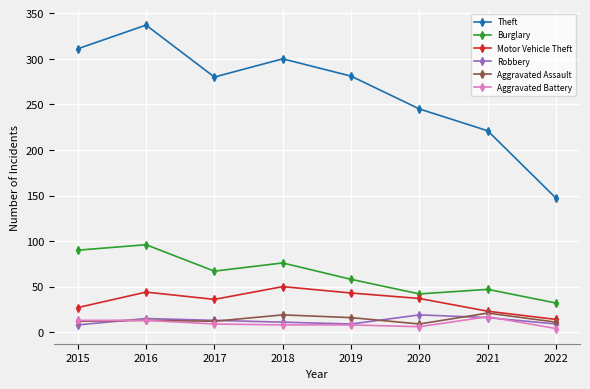

The Motor Vehicle Theft series shows 14 at 2015. True or false?

False